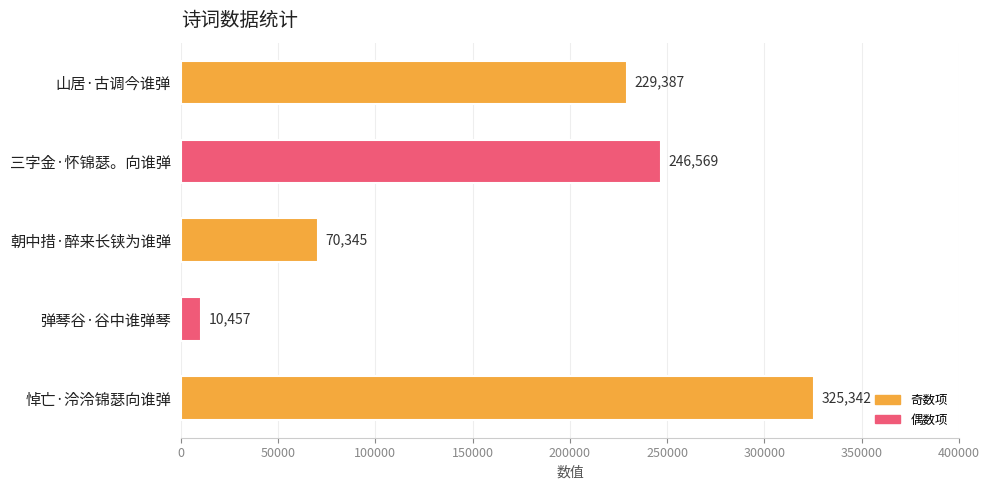

How many series are shown in this chart?

1